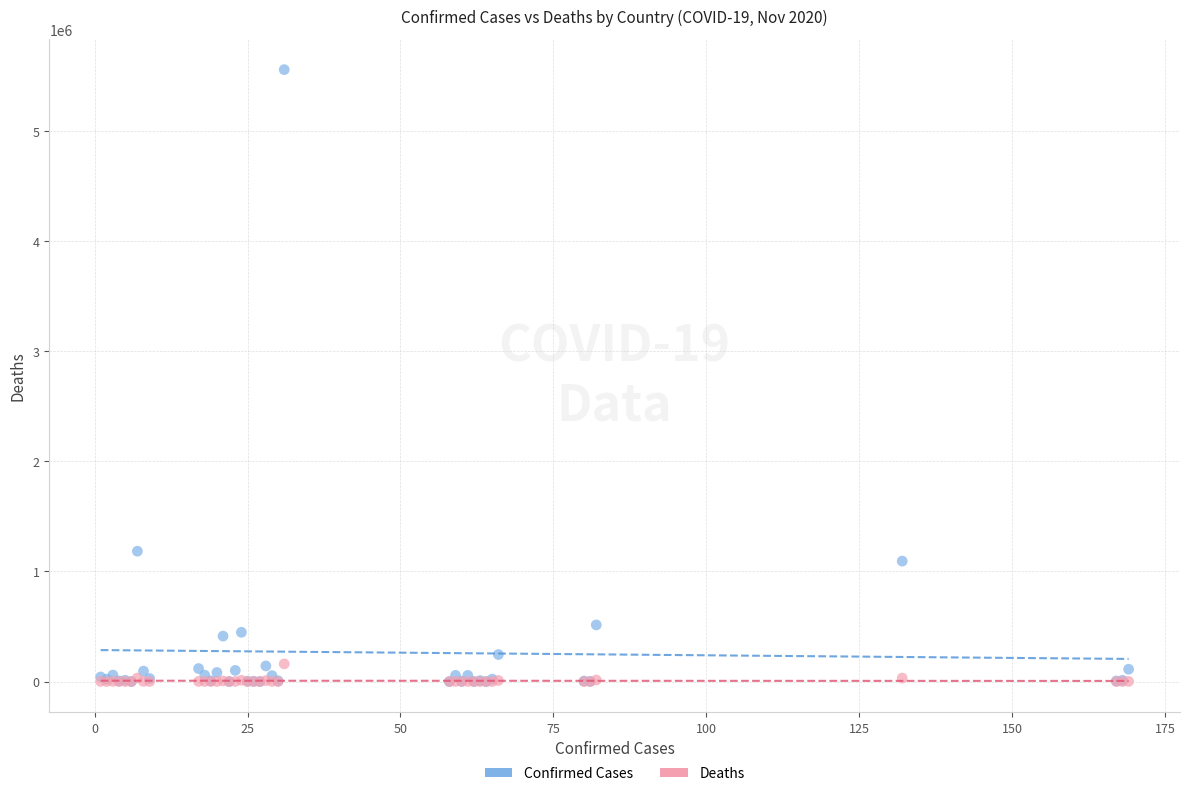

What are all the series names shown in the legend?

Confirmed Cases, Deaths